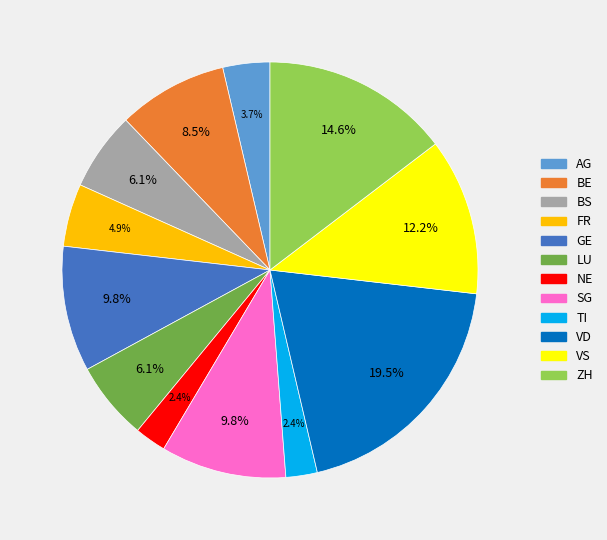

To the nearest percent, what is the difference between the ZH and SG slice percentages?

5%